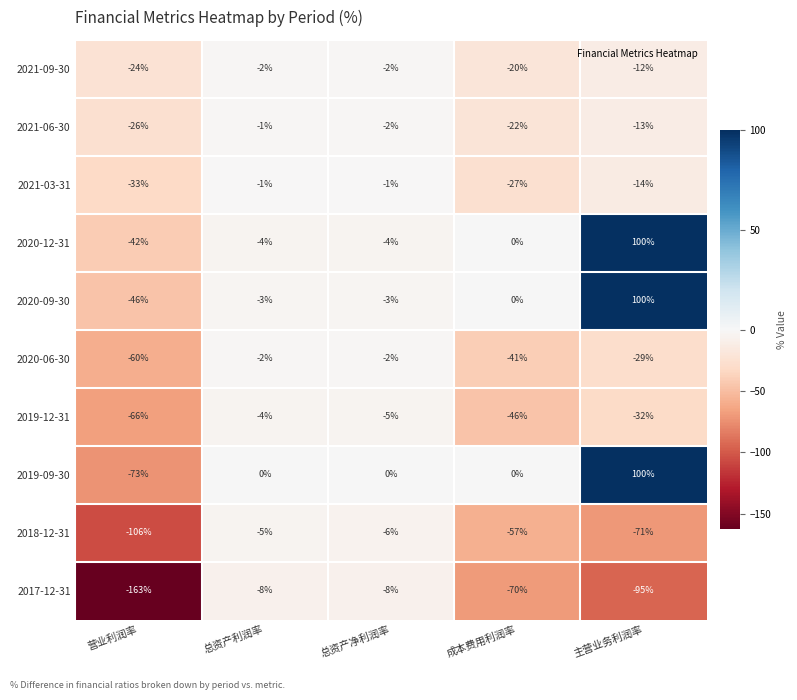

True or false: 2021-09-30 has a value of -1 at 总资产利润率.

False